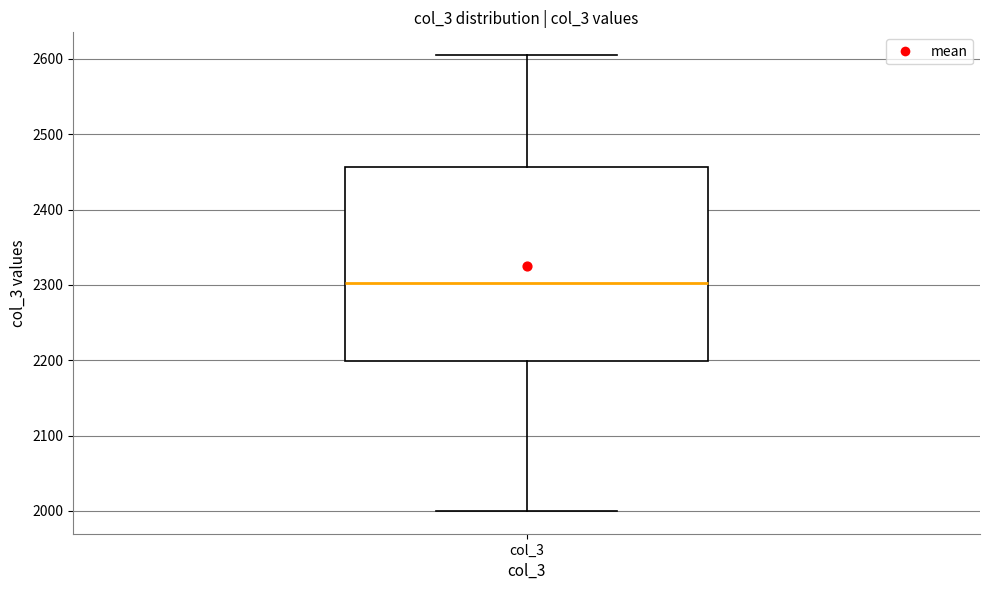

Transcribe this box plot: give where the median line is, the range the box spans, and where the two whiskers end, as read against the y-axis. The values are not printed on the chart, so give them approximately, as read against the axis.

median 2300, box 2200 to 2460, whiskers 2000 to 2610